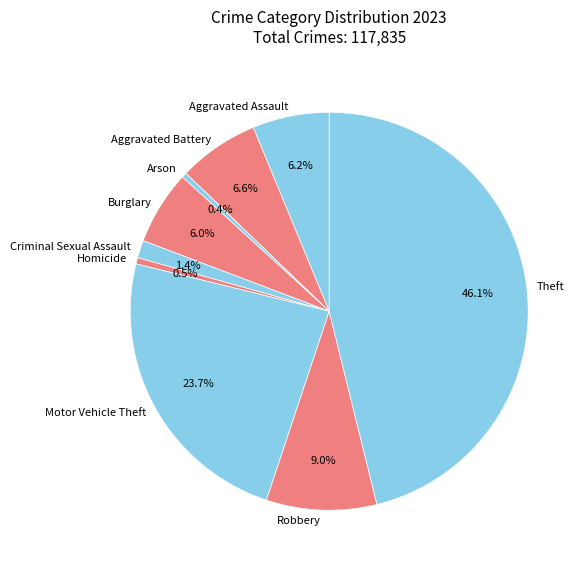

Between Aggravated Battery and Motor Vehicle Theft, which is larger?

Motor Vehicle Theft